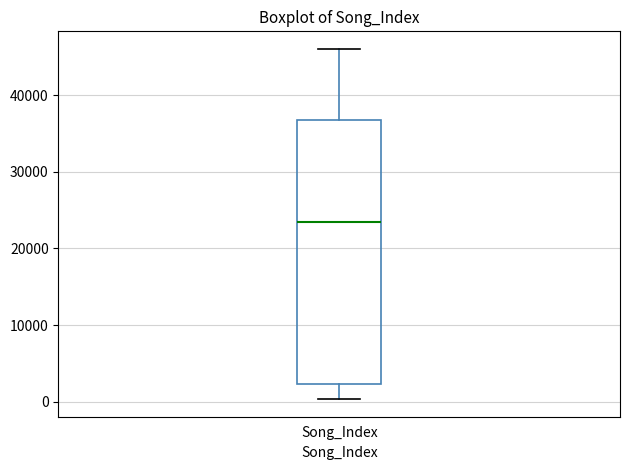

Where does the lower whisker of the box for Song_Index end on the y-axis? The values are not printed on the chart, so give them approximately, as read against the axis.

0